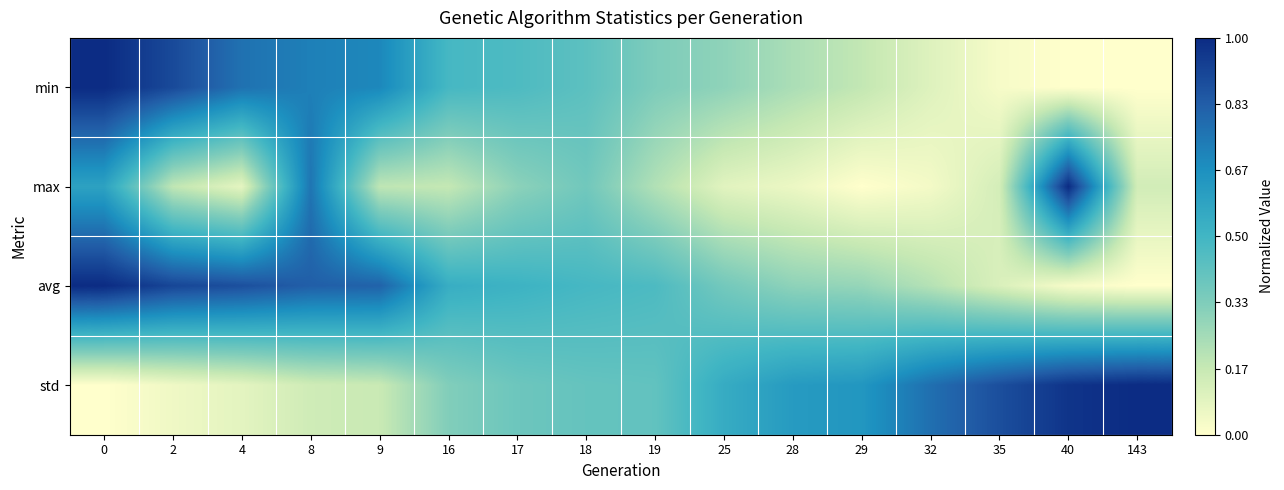

Rank the series at 40 from lowest to highest value.

min, avg, std, max